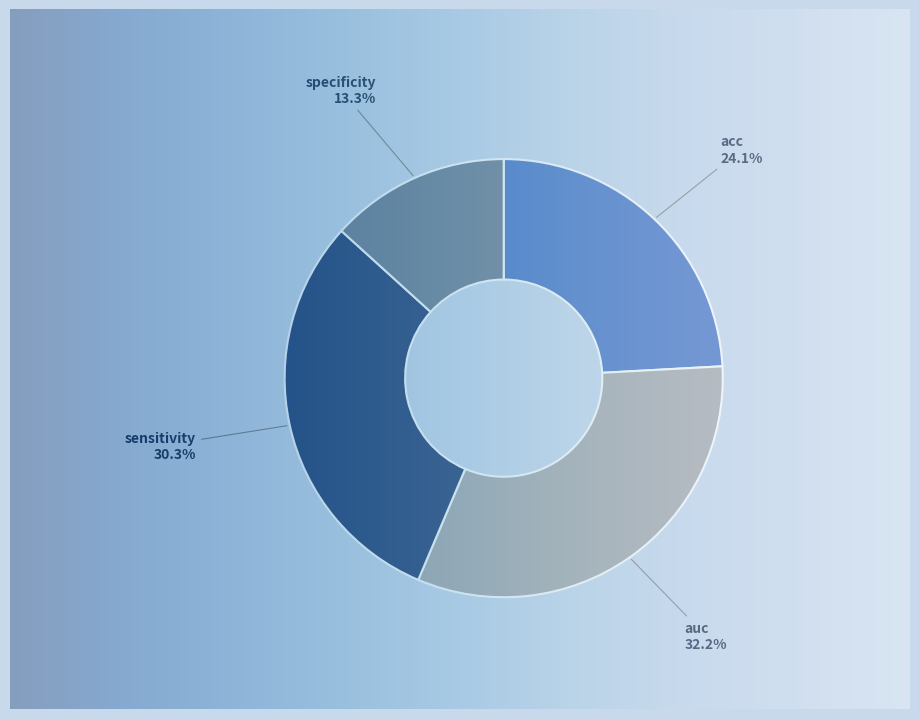

Is there any slice that represents more than half of the pie?

No